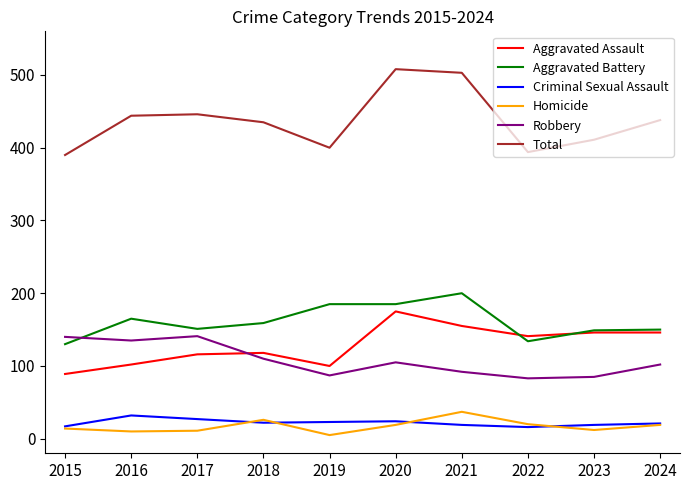

Which series has the largest total across all categories?

Total